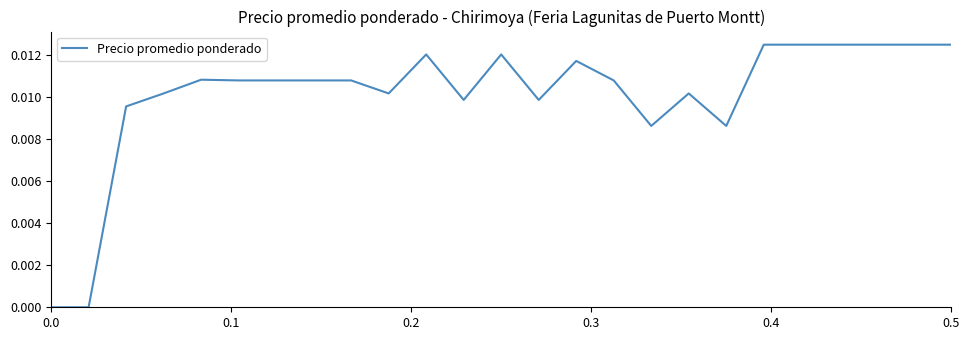

How many lines are shown in the chart?

1